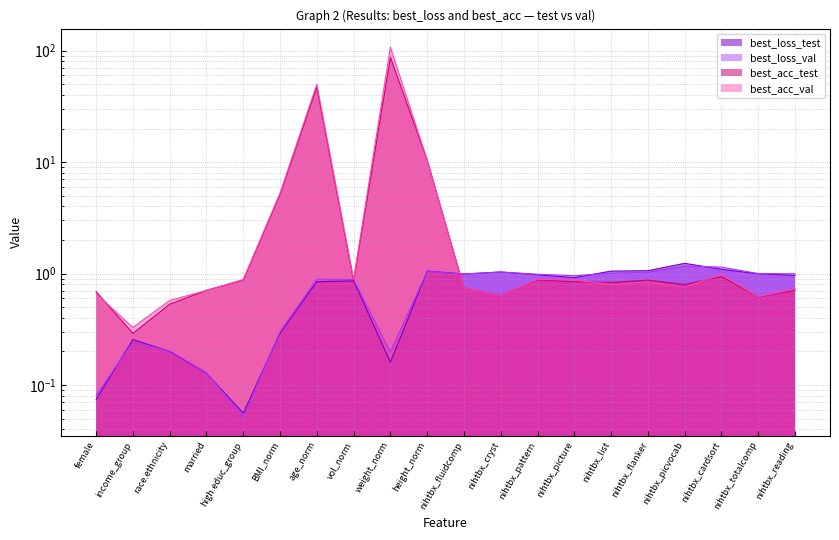

True or false: best_acc_test has a value of 0.2 at married.

False